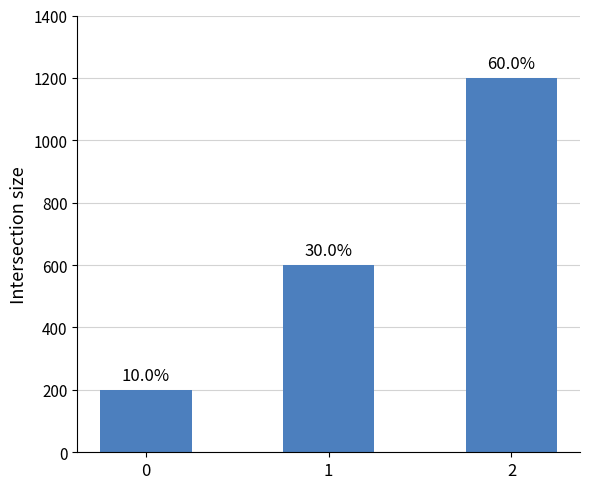

What is the maximum value shown in the chart?

1200